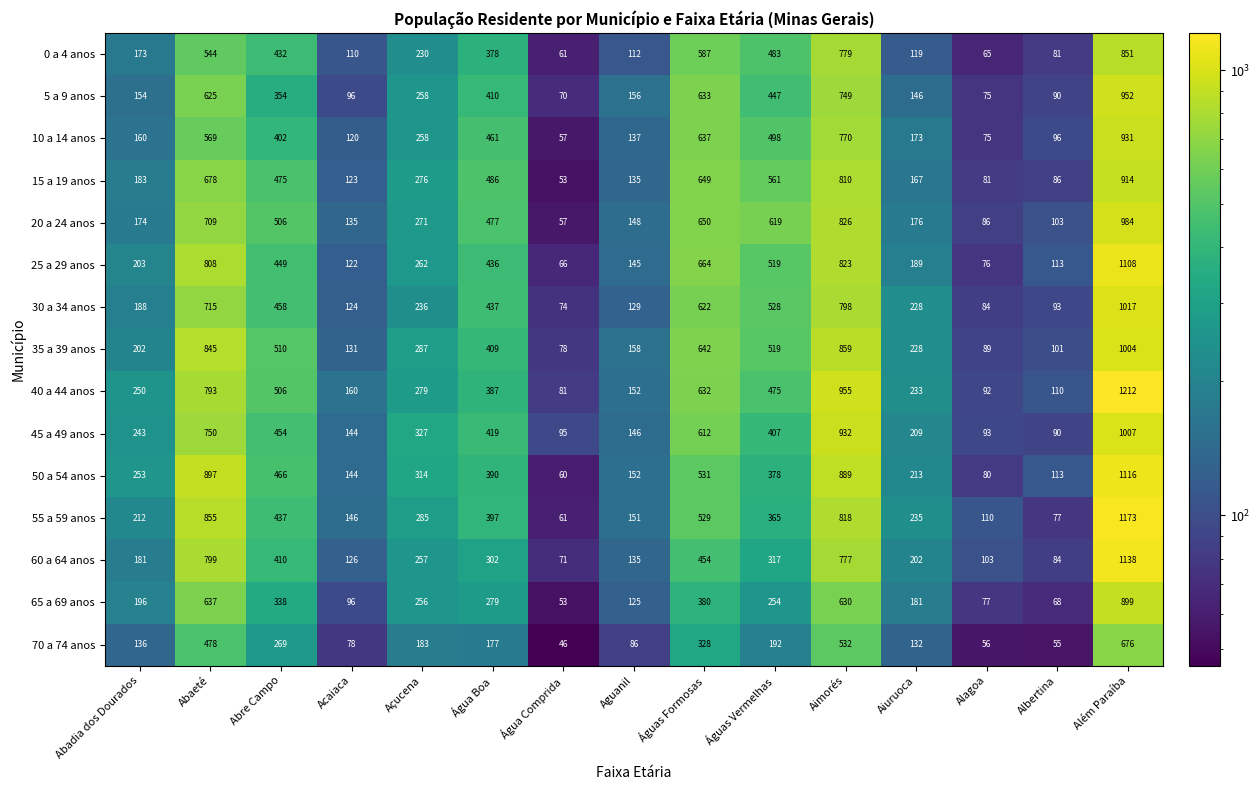

What is the average value of the 35 a 39 anos series?

404